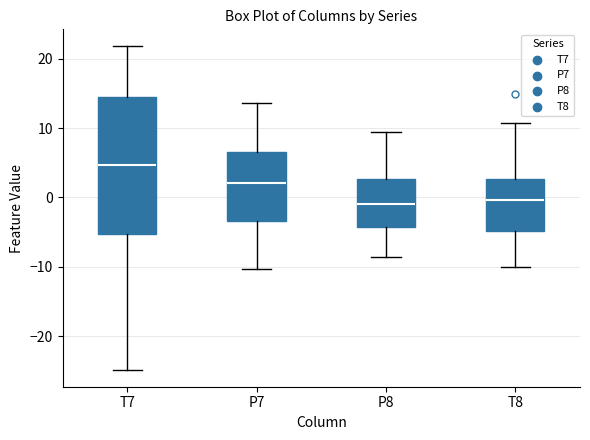

Which box is the tallest, from its lower edge to its upper edge?

T7